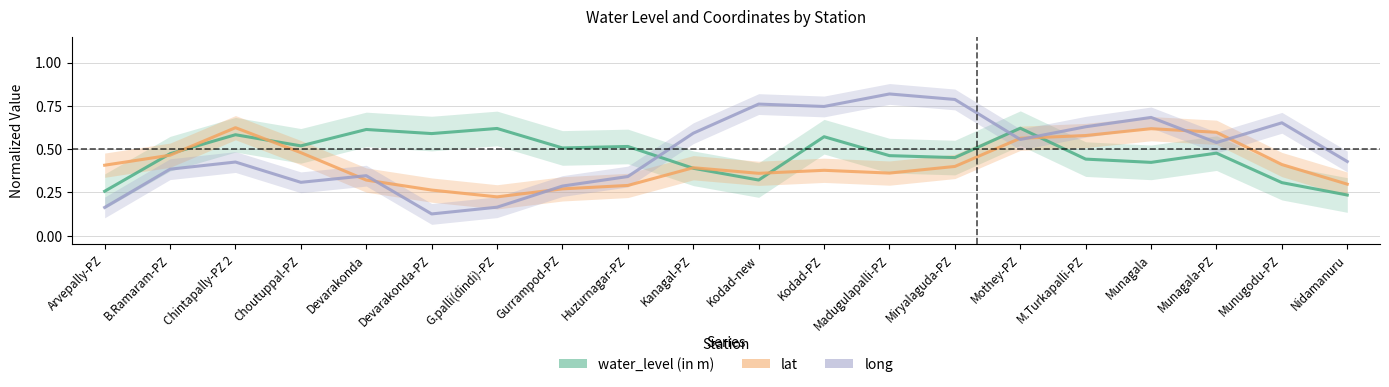

Between which two adjacent categories do water_level (in m) and lat first intersect?

Arvepally-PZ and B.Ramaram-PZ